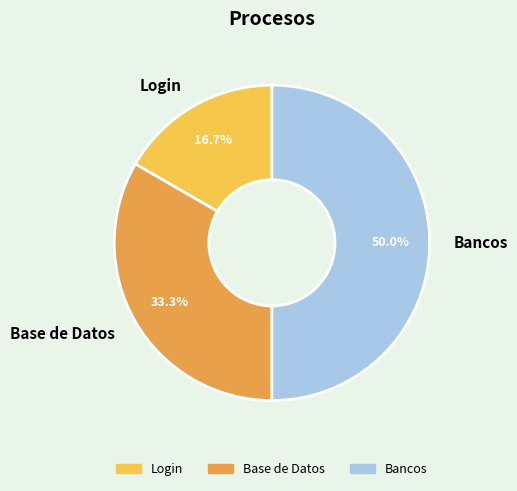

Count the number of slices in the pie.

3